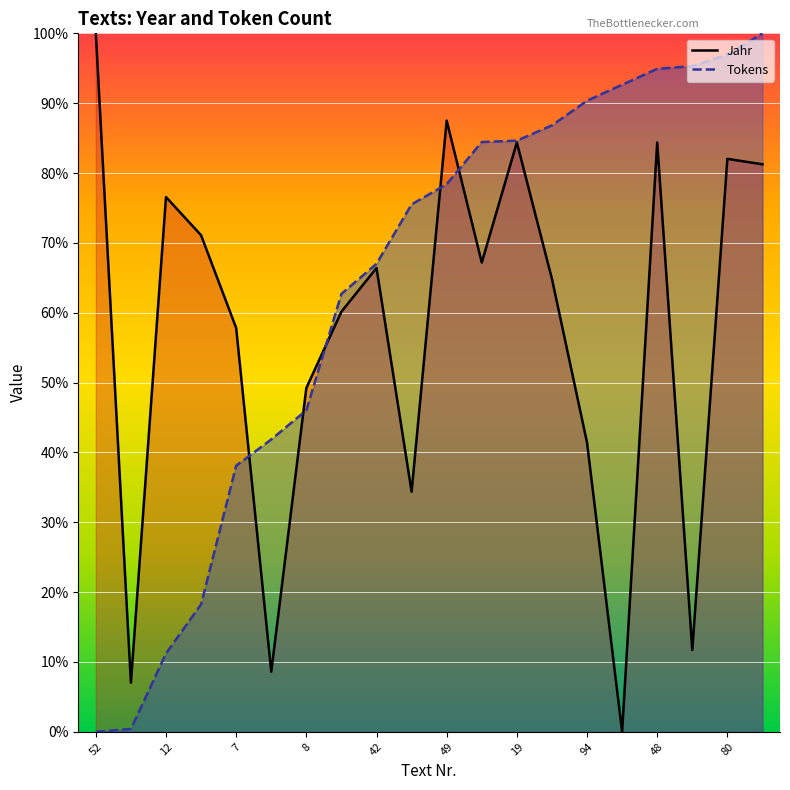

The Jahr series shows 0.3 at 96. True or false?

False